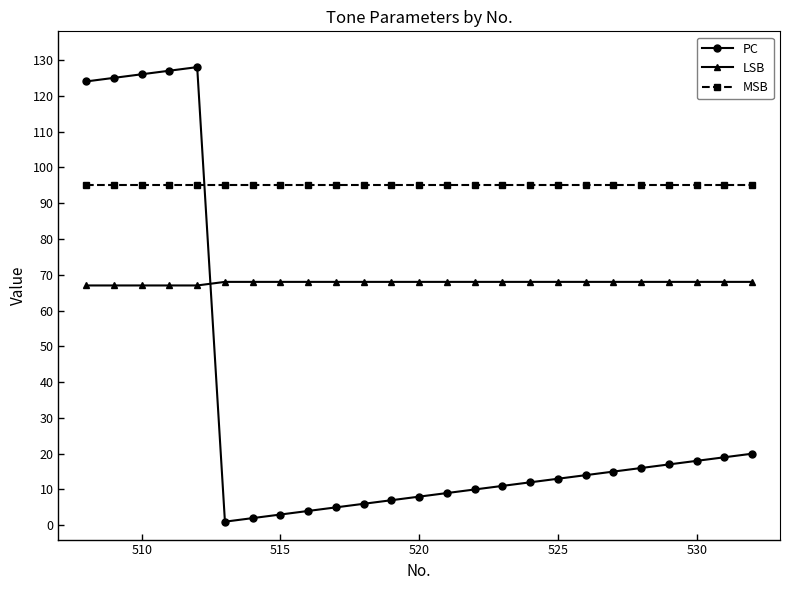

What is the difference between the maximum and minimum values in the PC series?

127